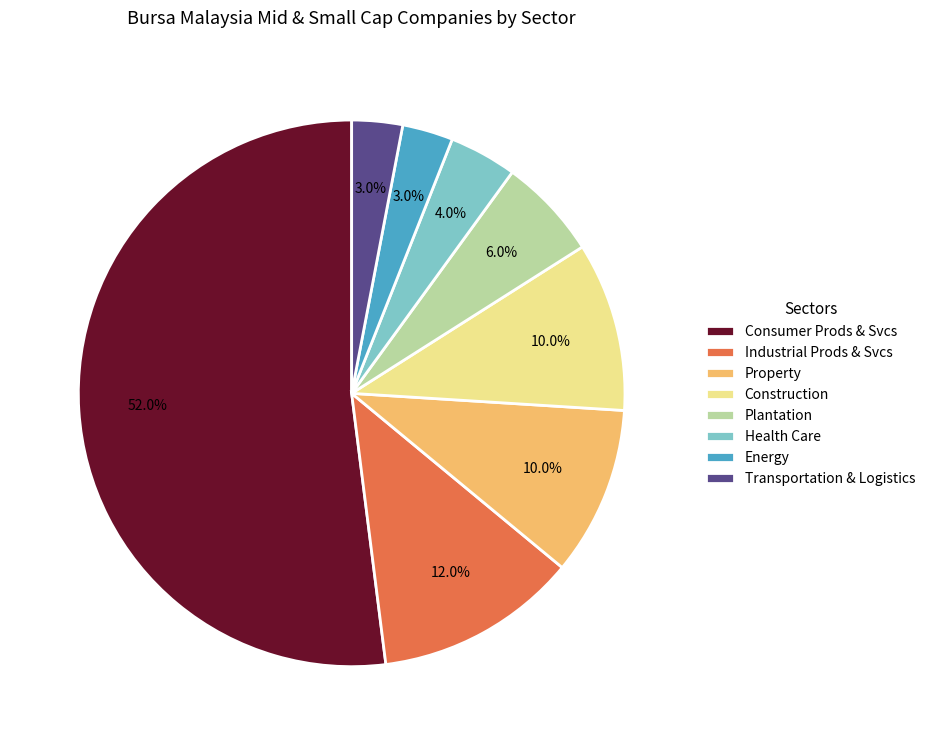

Count the number of slices in the pie.

8